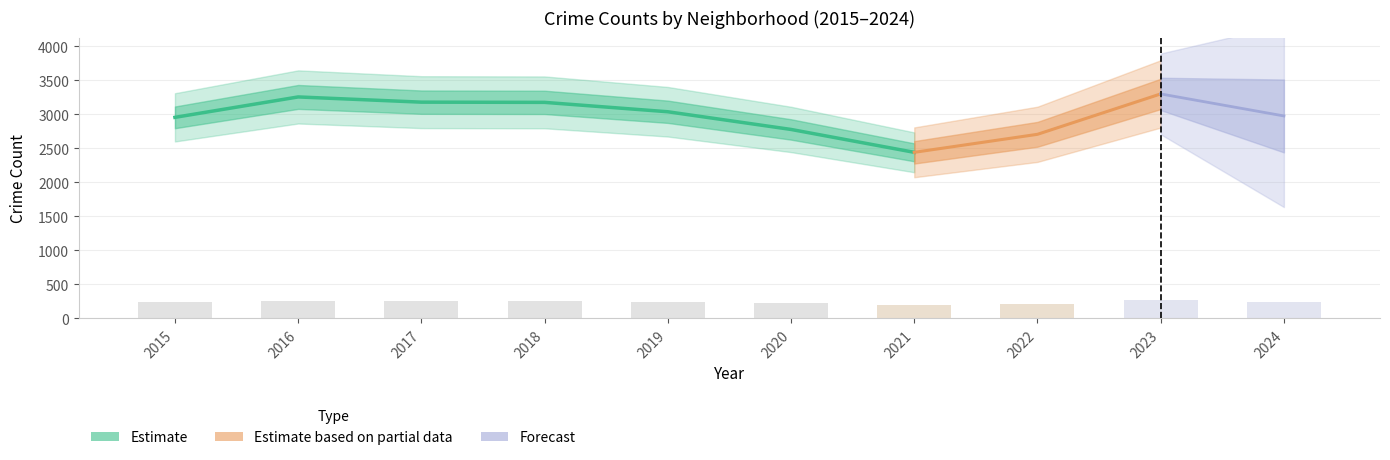

How many groups of bars are there?

10